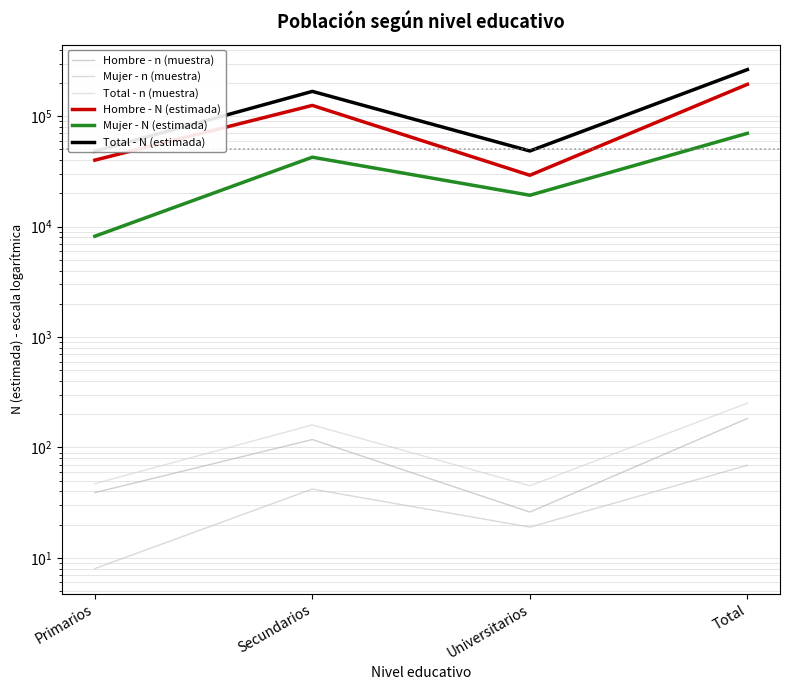

What is the label of the 3rd point from the right?

Secundarios